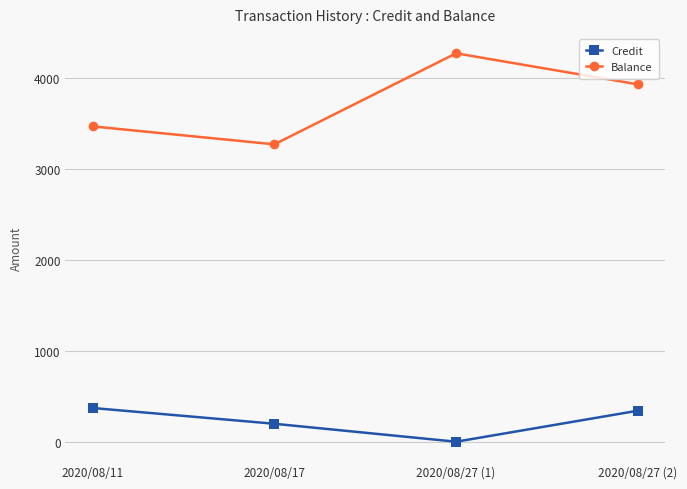

Which series has the largest total across all categories?

Balance